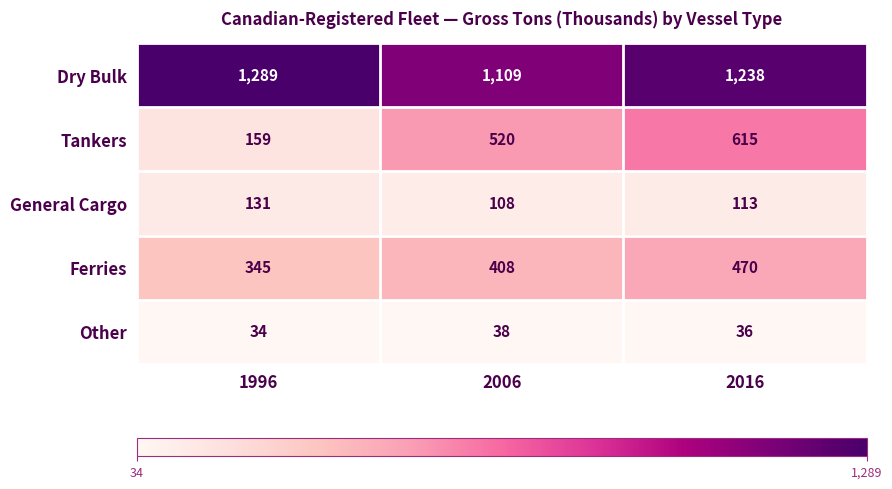

At which category does the chart reach its peak across all series?

1996